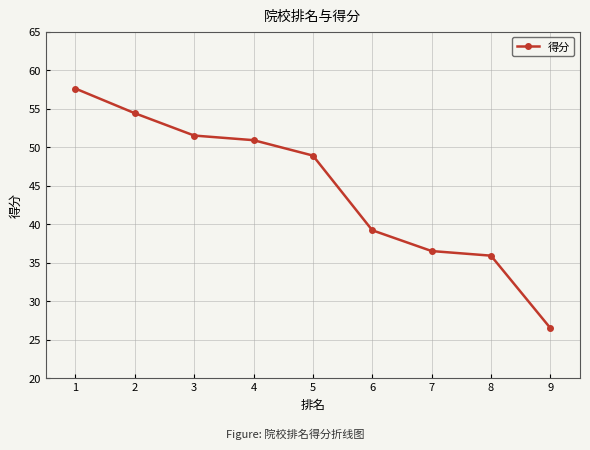

Does the chart display data point markers on the line(s)?

Yes